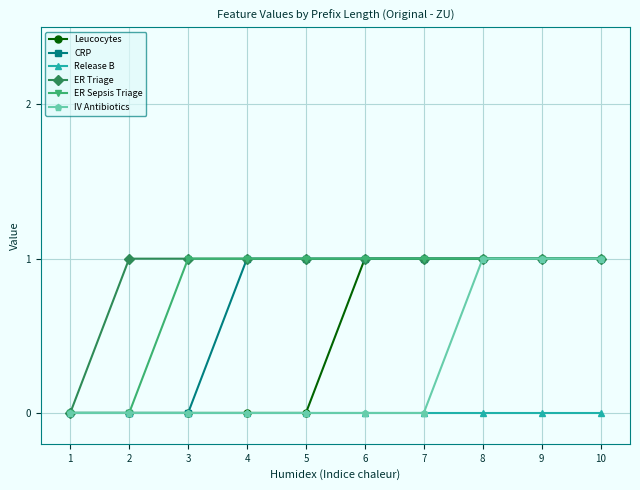

True or false: ER Triage has a value of 1 at 4.

True